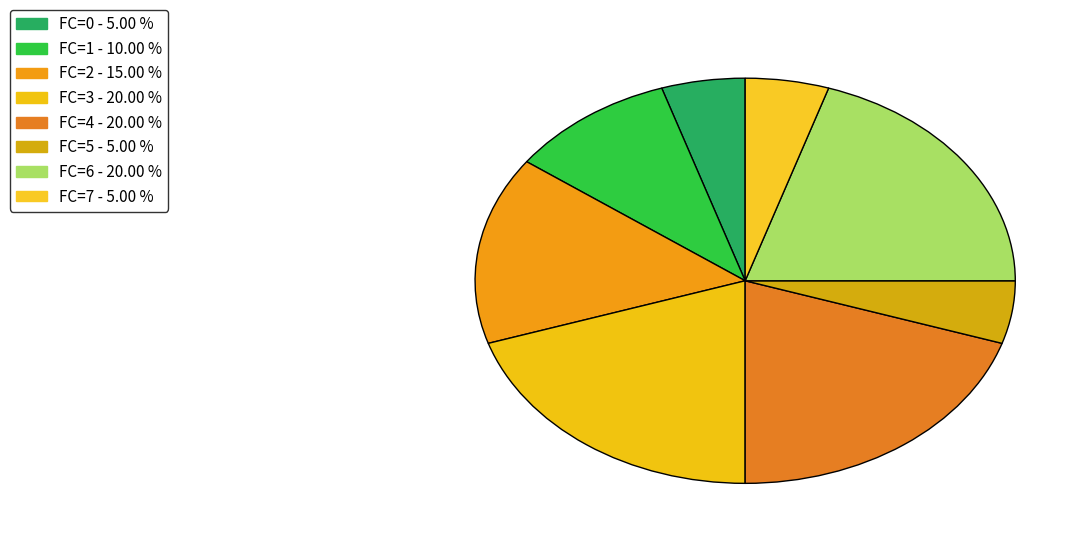

Count the number of slices in the pie.

8